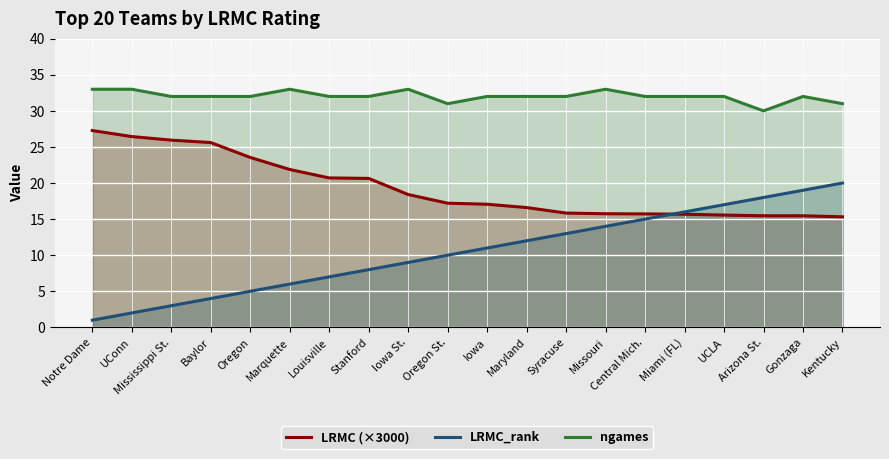

What is the value of the LRMC_rank point at the 5th from the left?

5.0